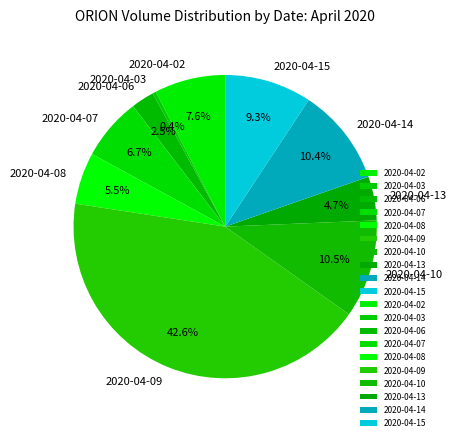

Is there a majority slice in this chart?

No